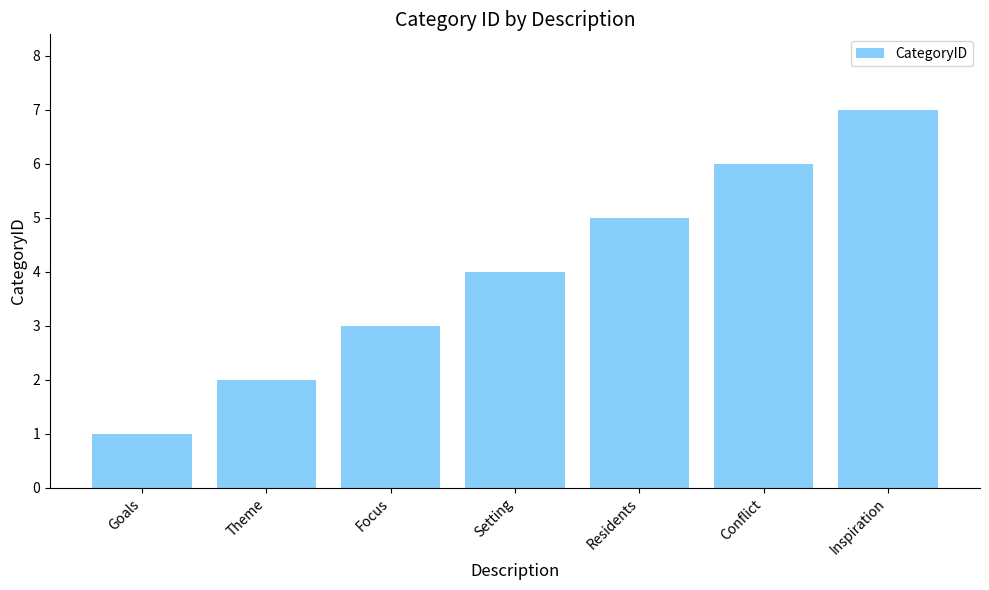

What is the minimum value shown in the chart?

1